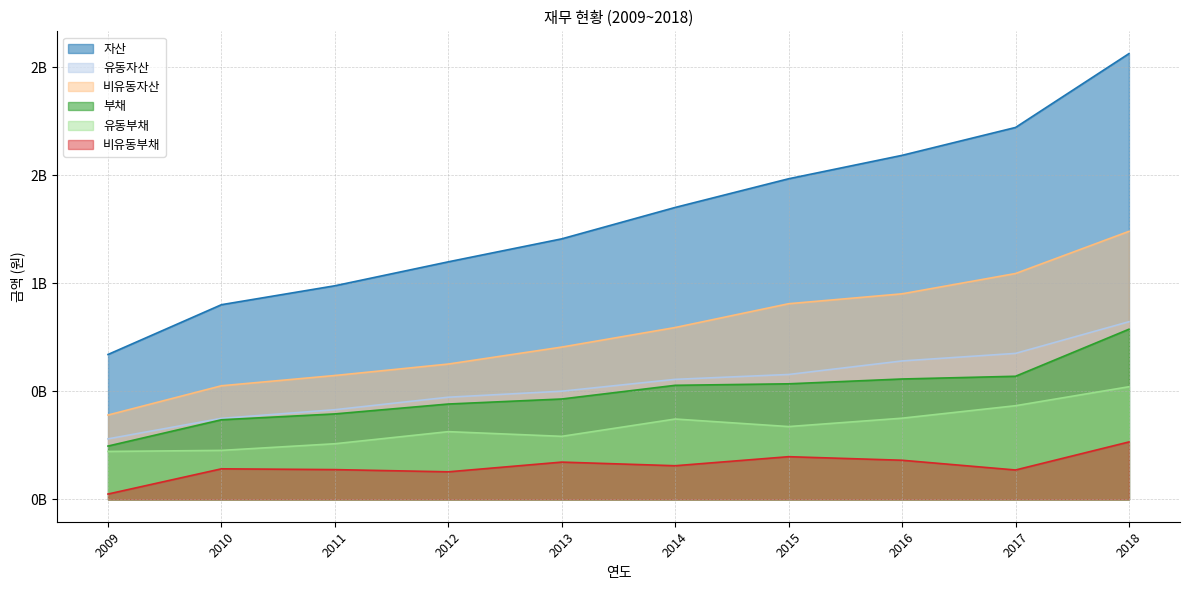

Which series has the largest range (max minus min)?

자산